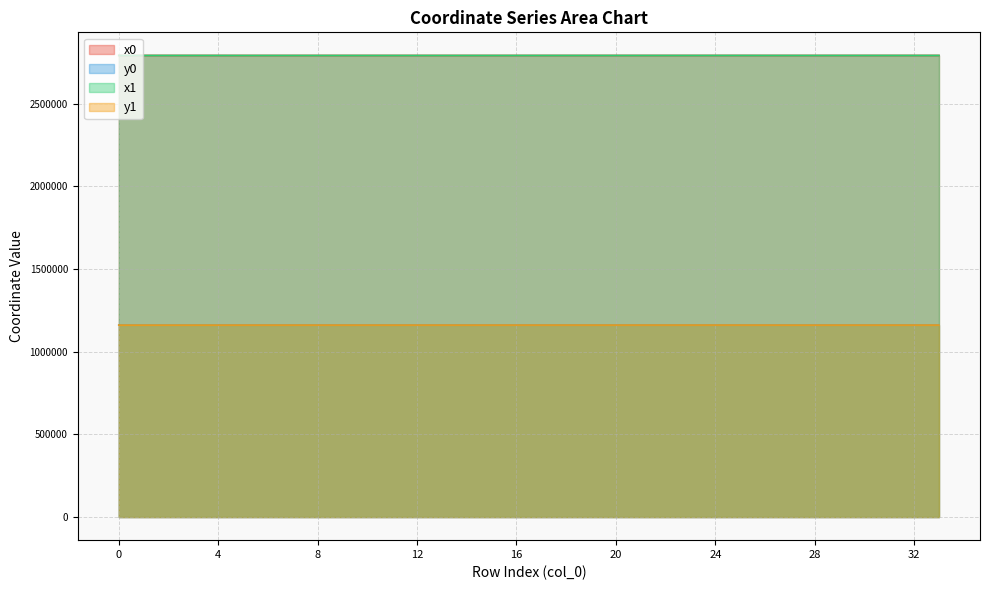

The x0 series shows 2791313.1 at 15. True or false?

True